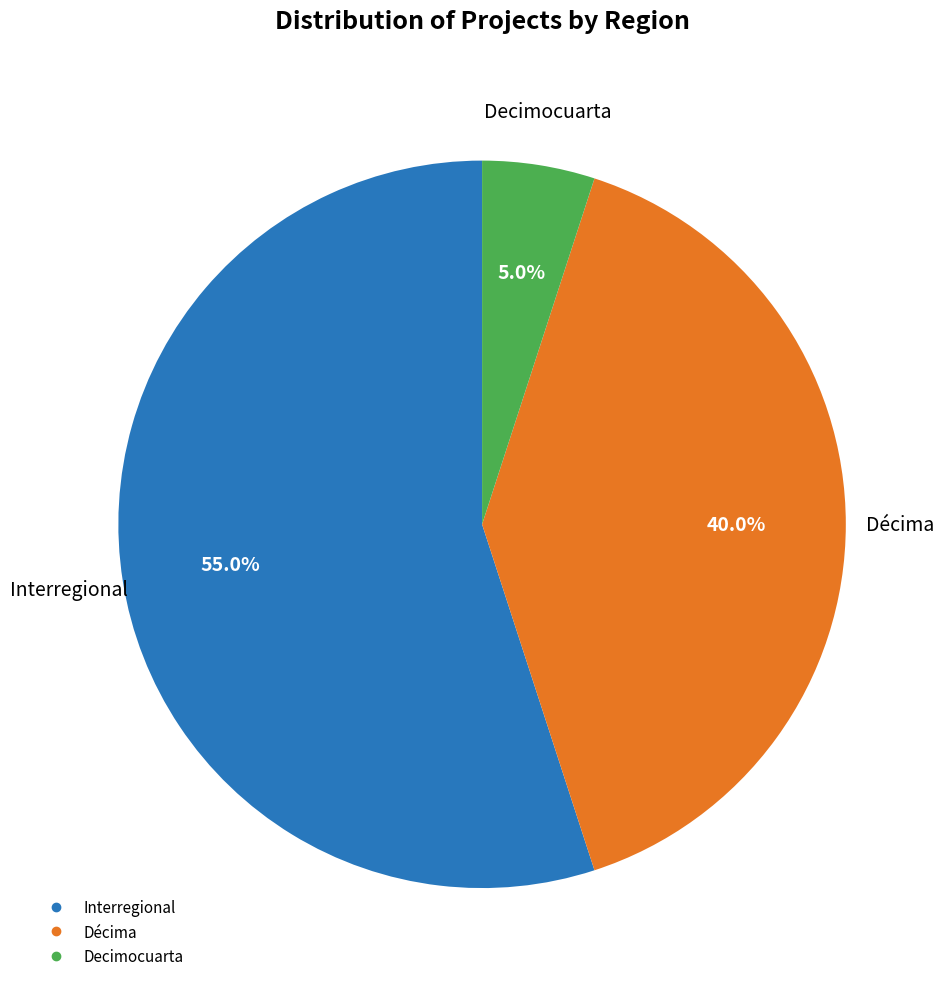

Count the number of slices in the pie.

3